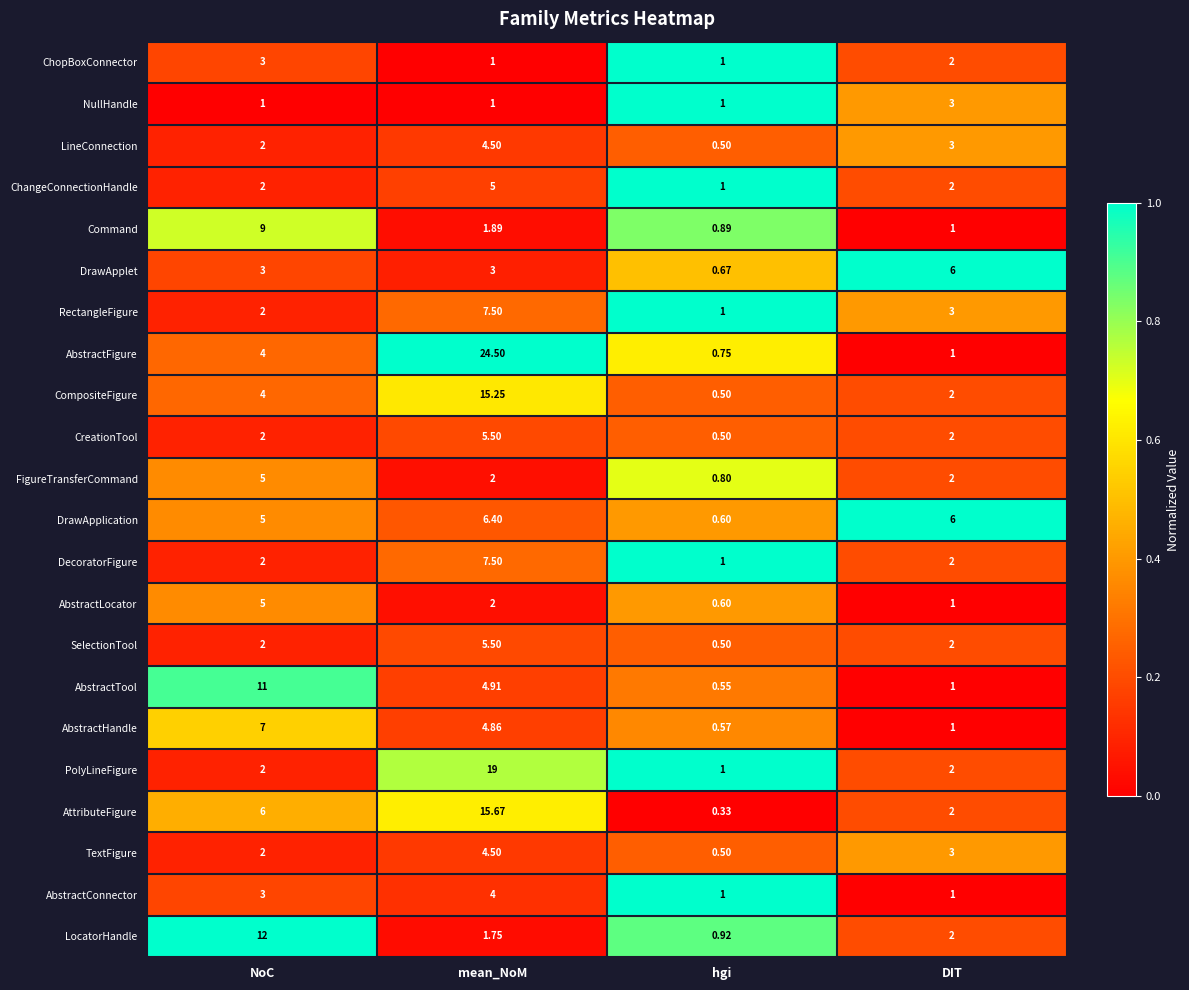

Which series has the largest range (max minus min)?

AbstractFigure